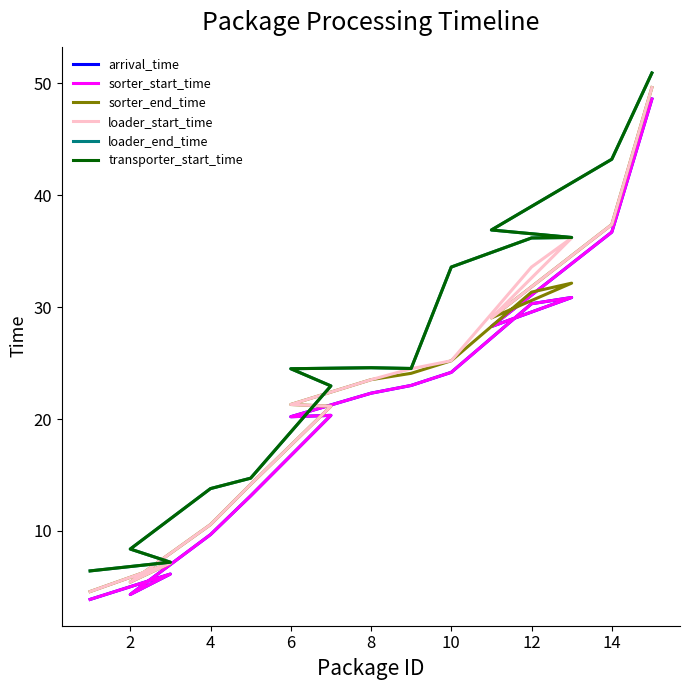

What is the sum of the loader_end_time values at 0 and 4?

14.8